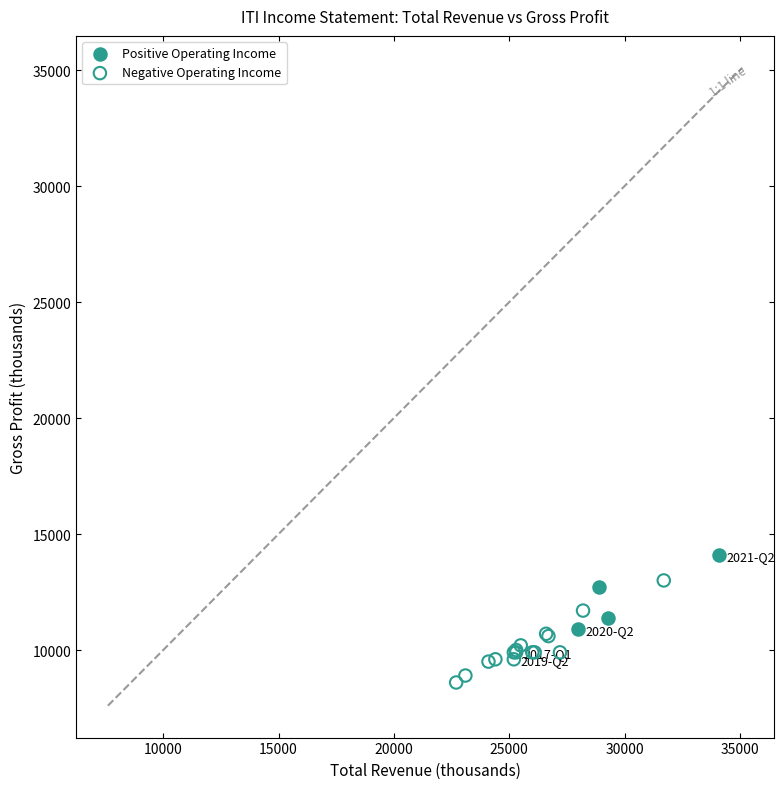

Which series contains the lowest Y value?

Negative Operating Income